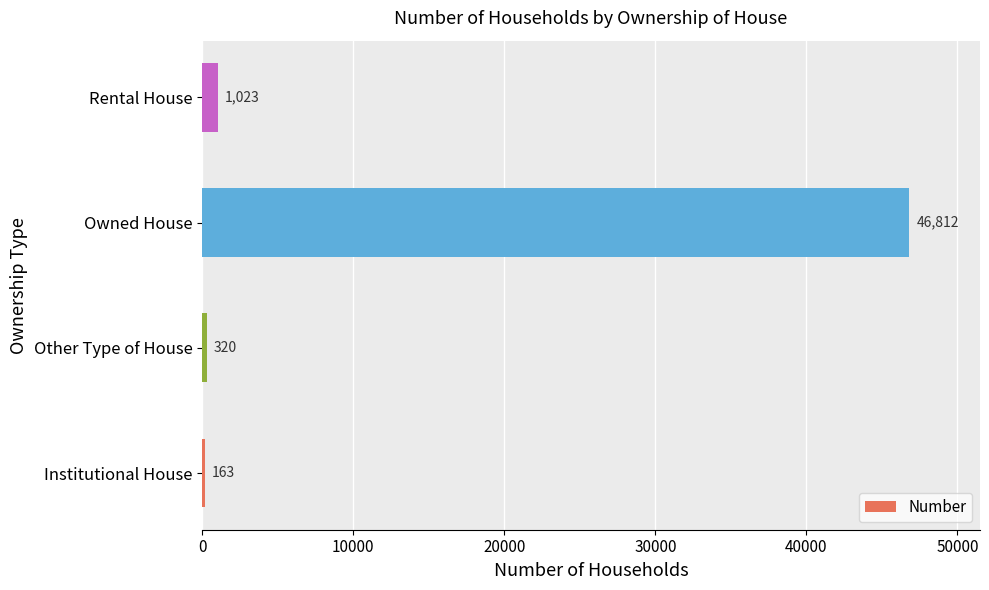

Reading bottom to top, what are all the values shown in this chart?

Institutional House=163	Other Type of House=320	Owned House=46812	Rental House=1023